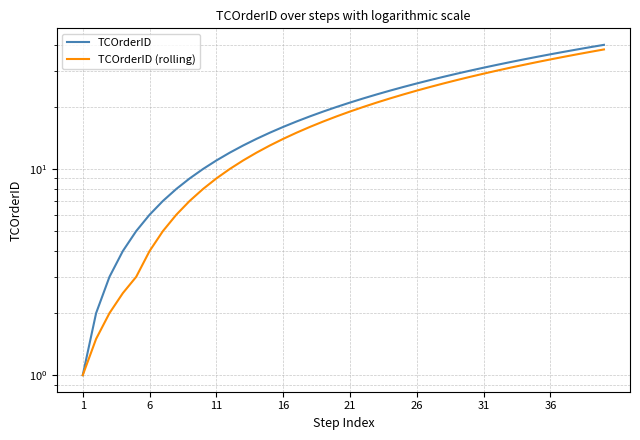

Which series changed the most between 16 and 13?

TCOrderID